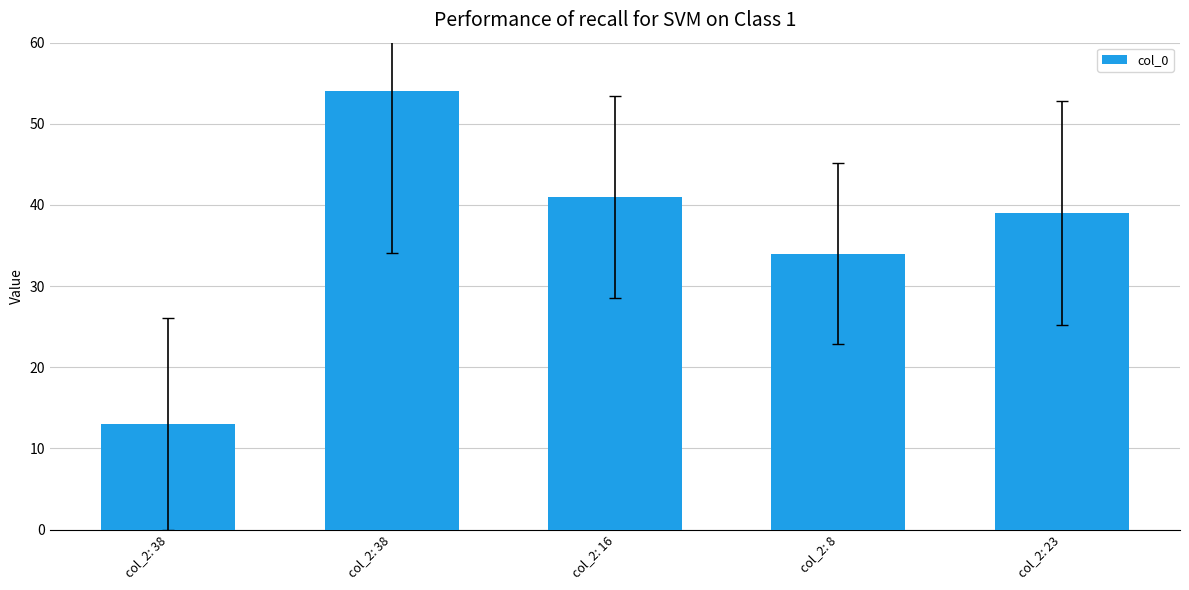

What is the value of the 3rd bar from the left?

41